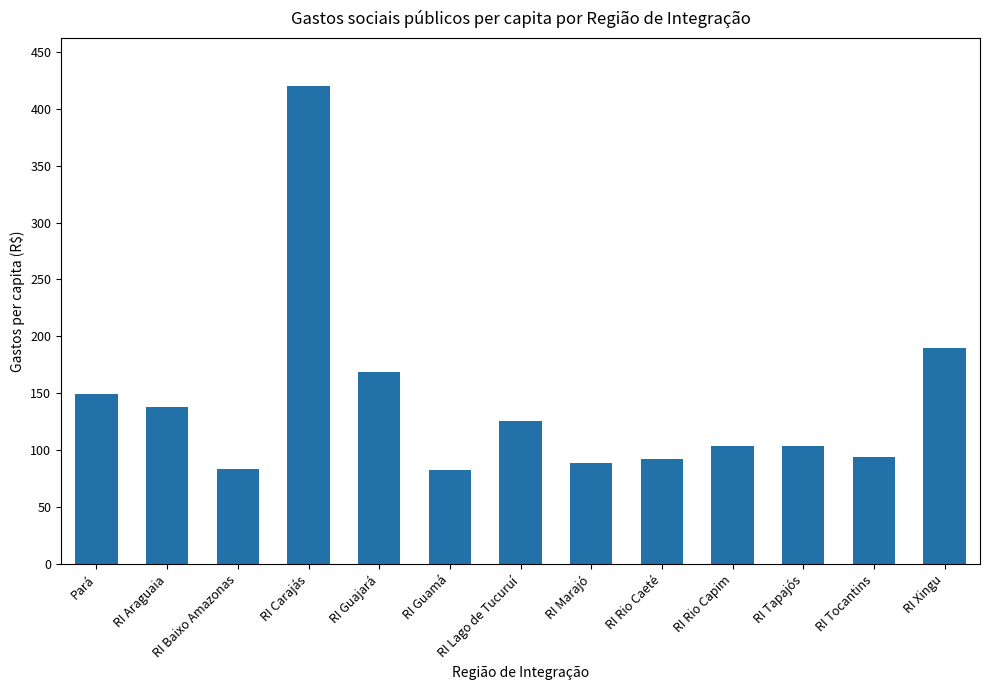

The value at RI Xingu is 189.8. True or false?

True